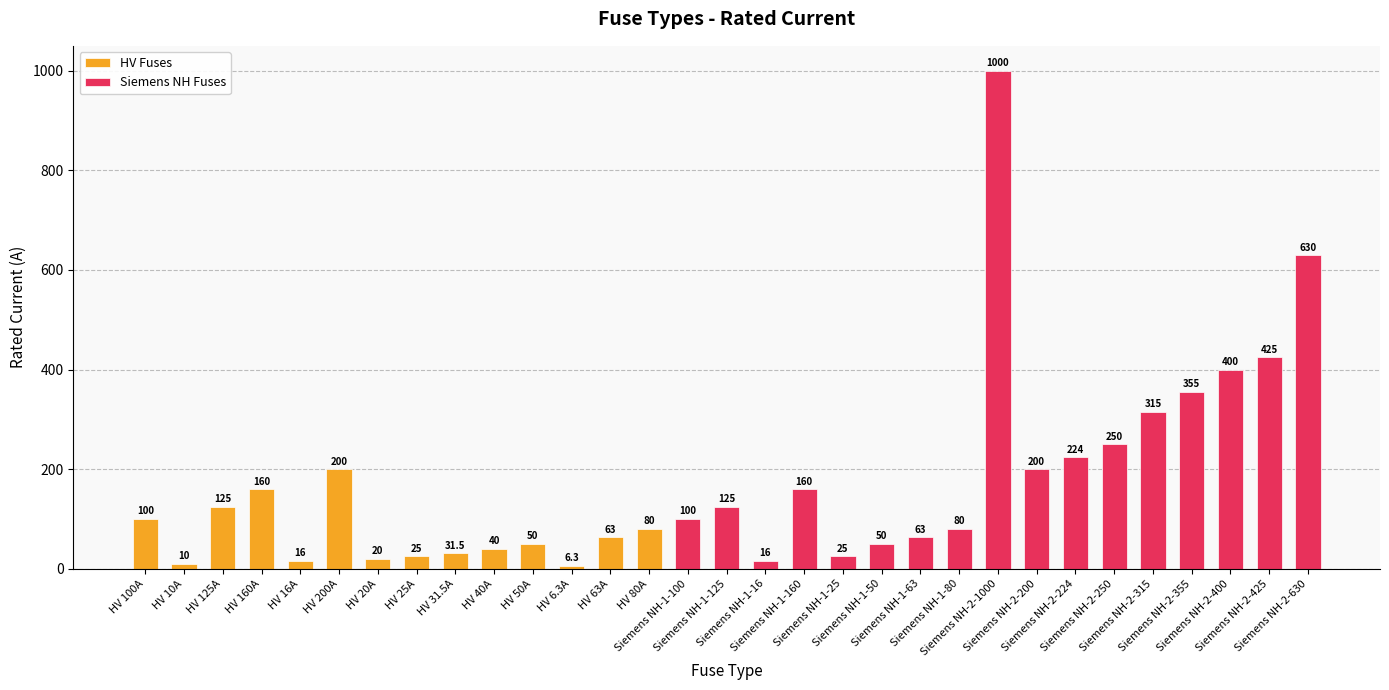

What is the difference between the maximum and minimum values?

993.7